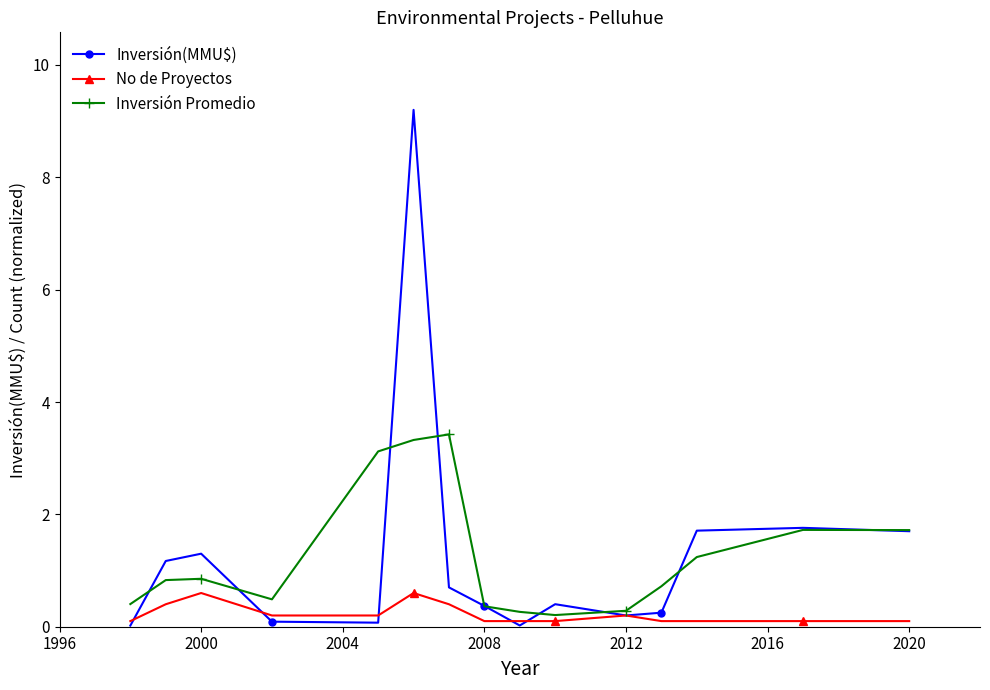

Which series has the widest spread of values?

Inversión(MMU$)